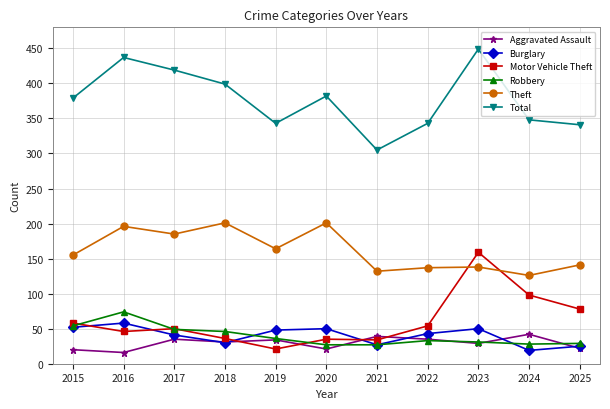

What is the difference between the highest and lowest values at 2022?

310